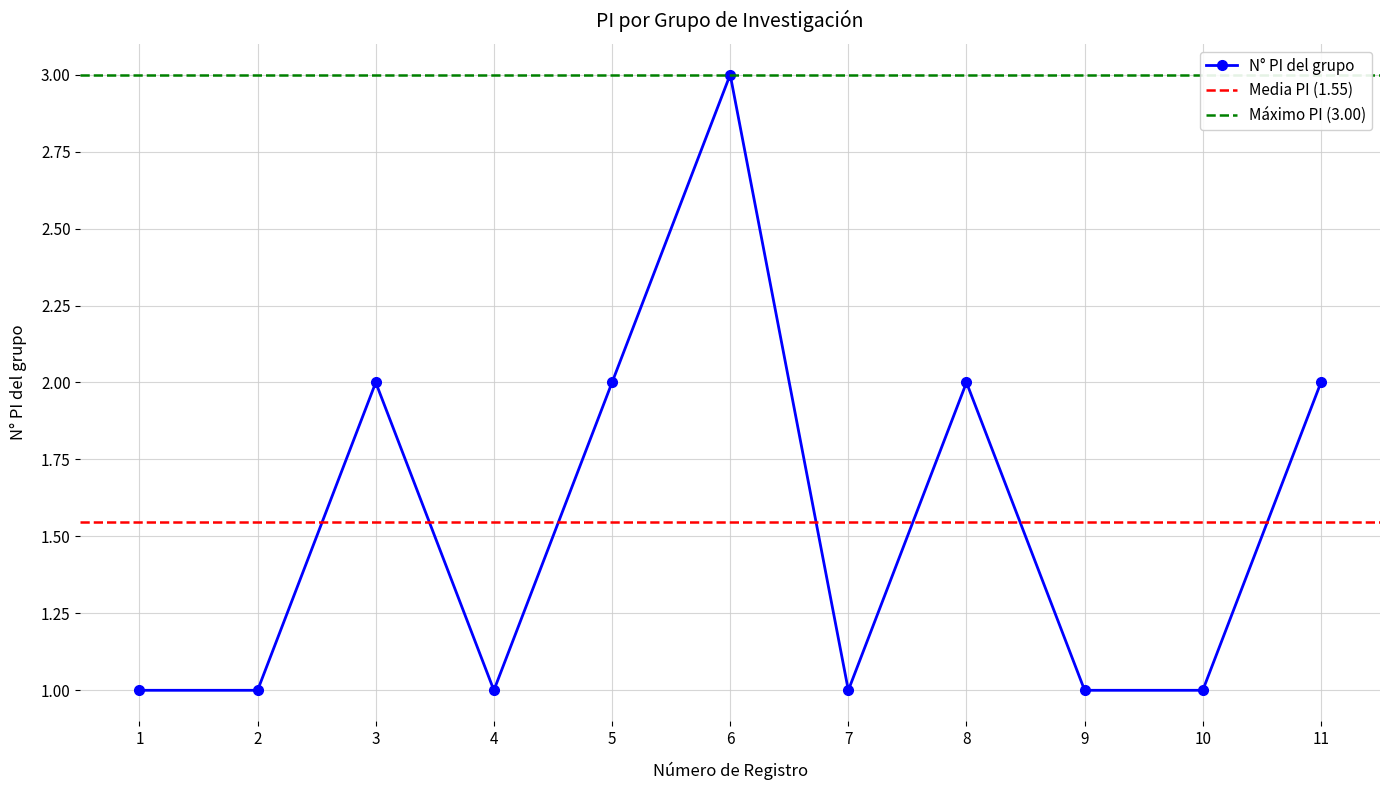

How many interior local valleys (lower than both neighbors) does the data have?

2